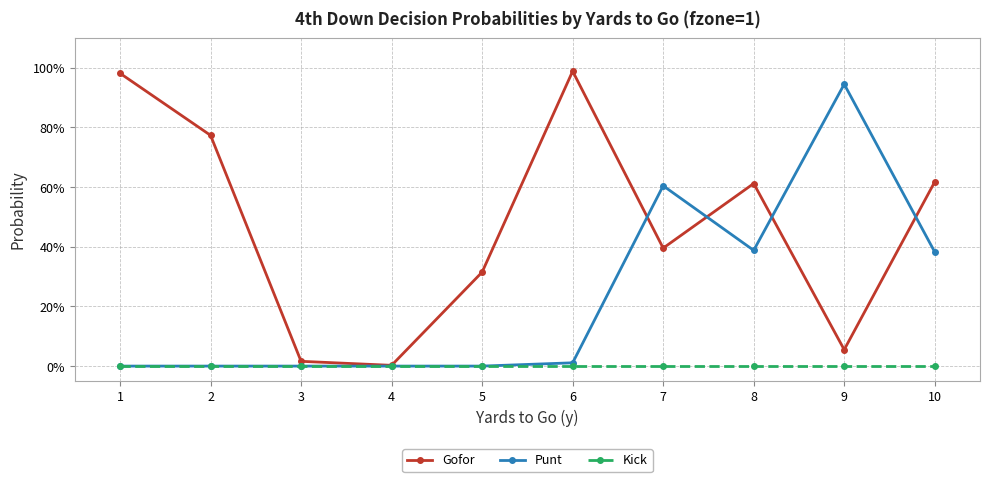

Between which two adjacent categories do Punt and Gofor first intersect?

6 and 7